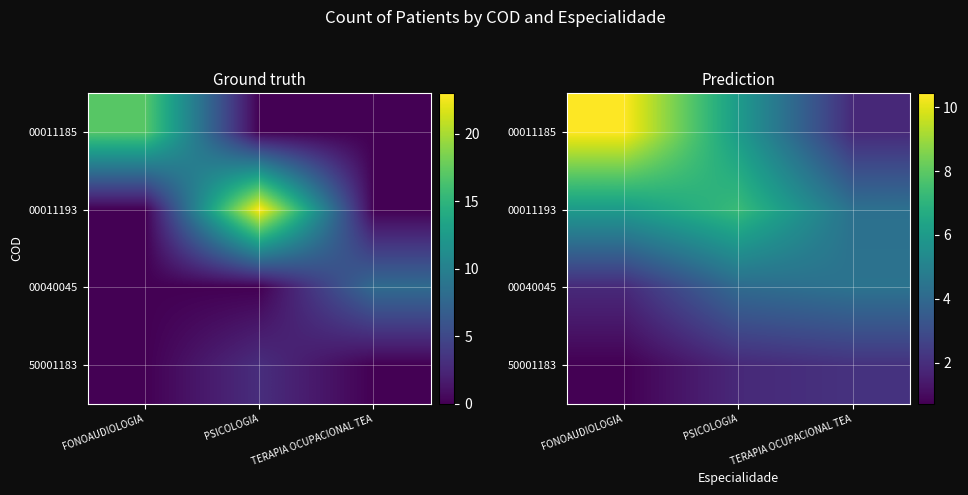

Between TERAPIA OCUPACIONAL TEA and PSICOLOGIA, which is larger?

PSICOLOGIA